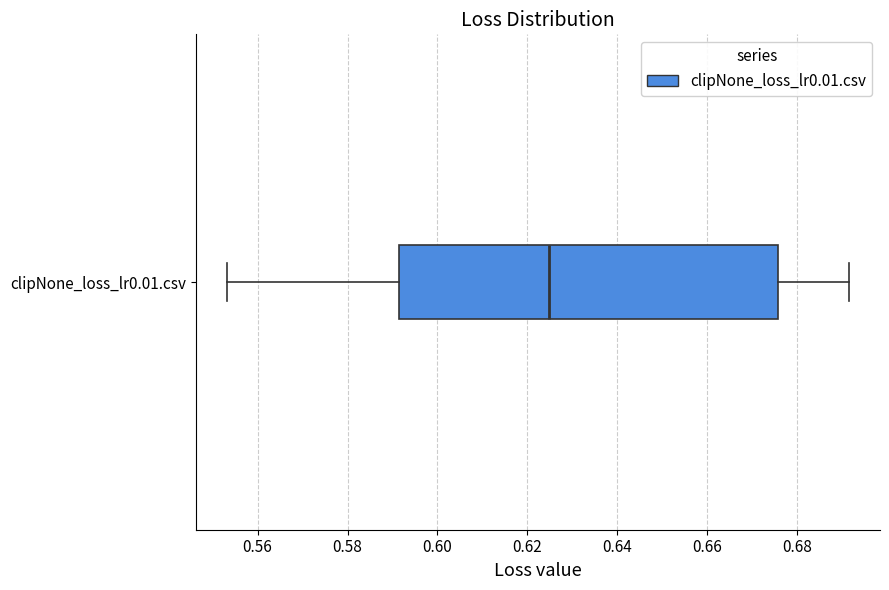

Transcribe this box plot: give where the median line is, the range the box spans, and where the two whiskers end, as read against the x-axis. The values are not printed on the chart, so give them approximately, as read against the axis.

median 0.624, box 0.592 to 0.676, whiskers 0.554 to 0.692